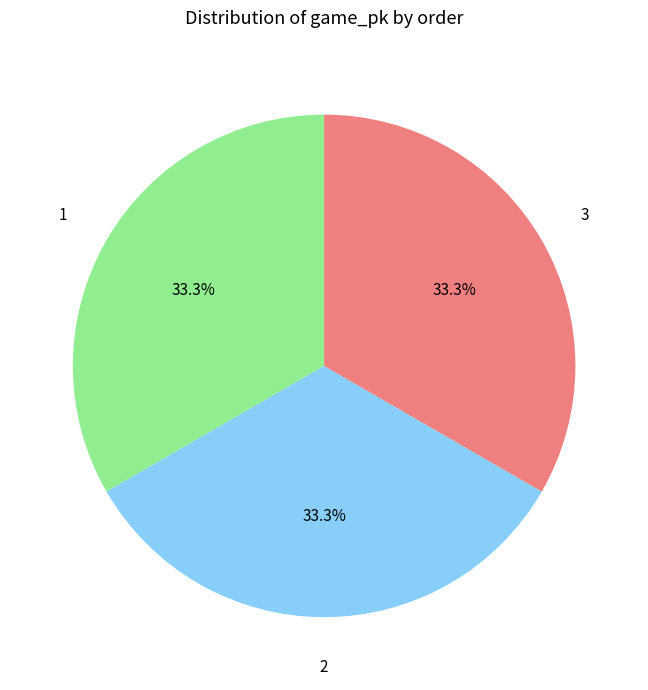

What is the total percentage of 1 and 3?

66.7%